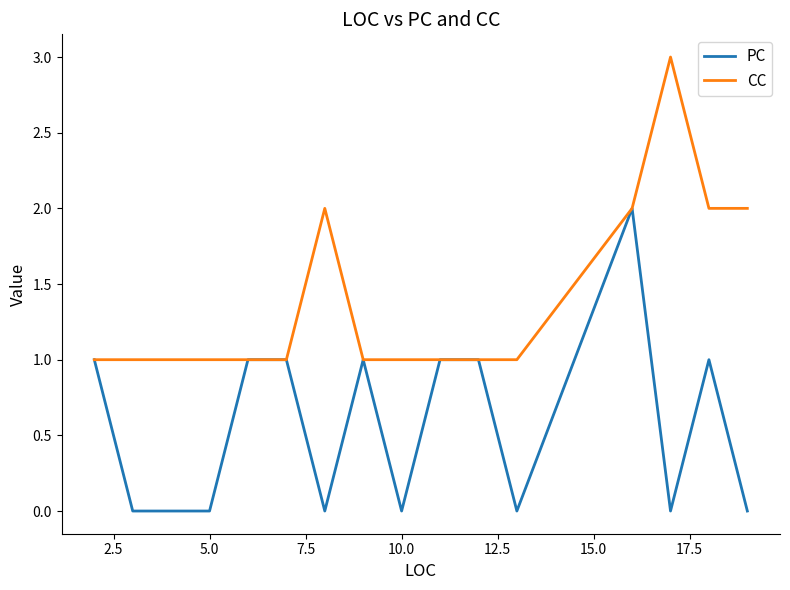

What is the maximum value for CC?

3